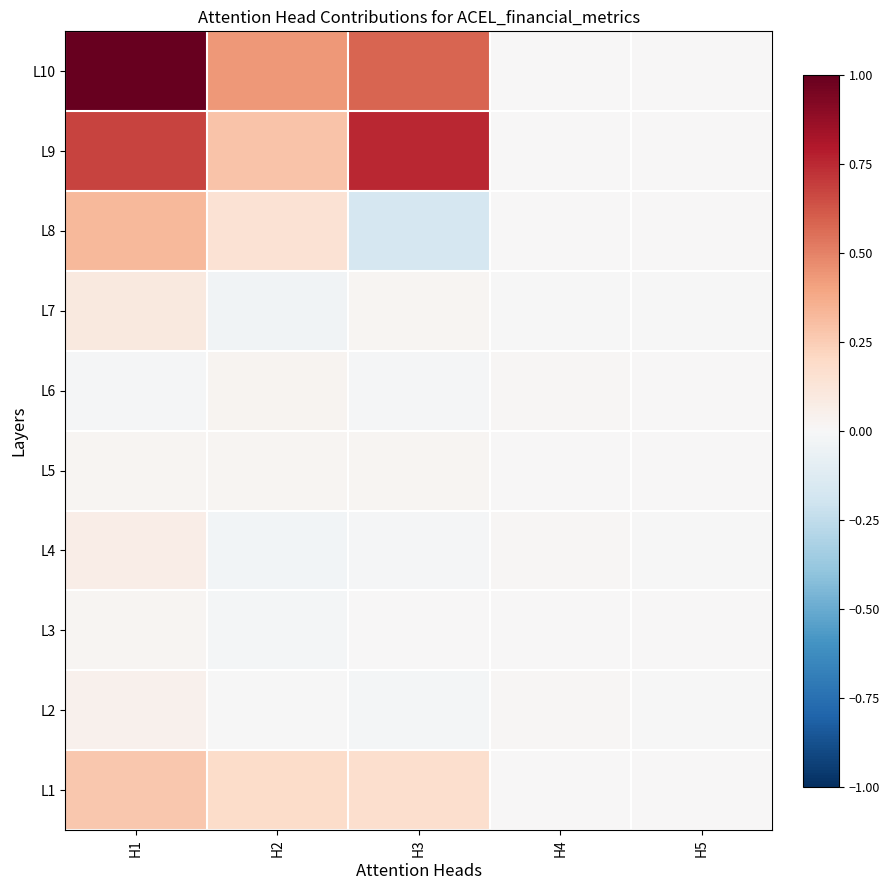

What is the greatest value displayed?

1.0